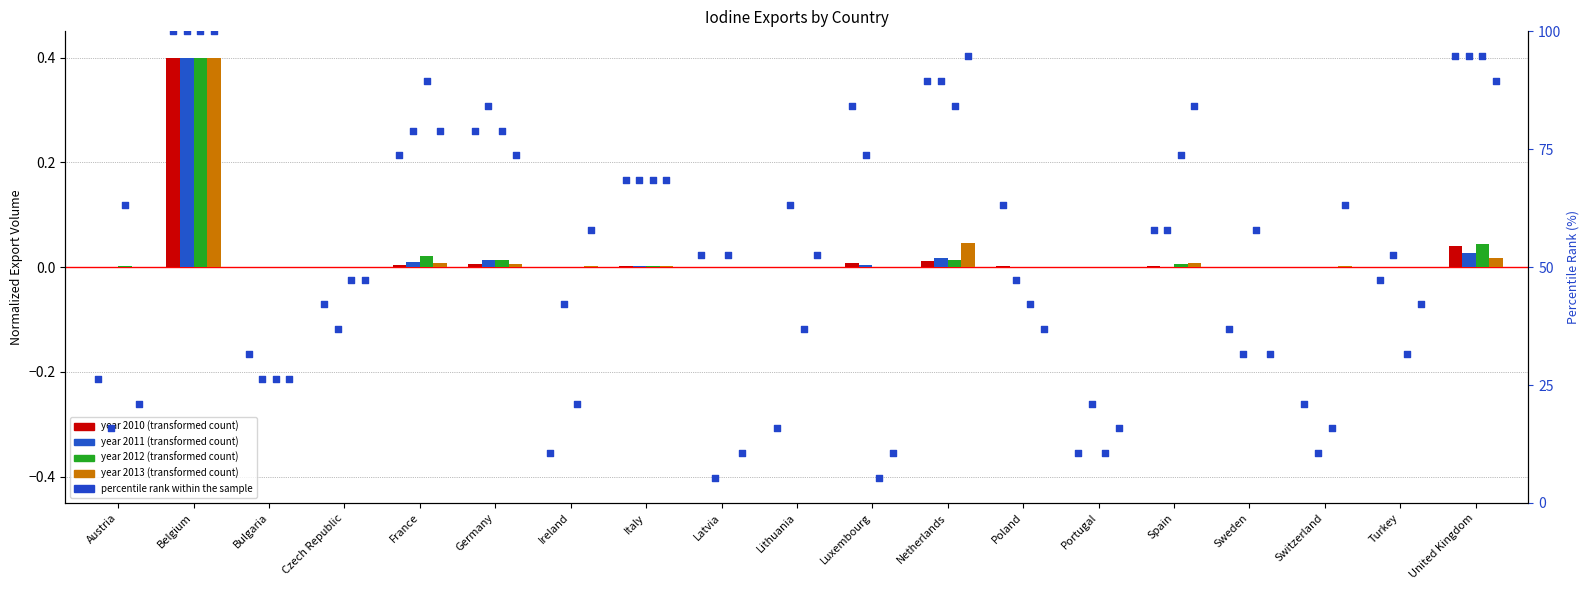

Which series has the largest total across all categories?

2012